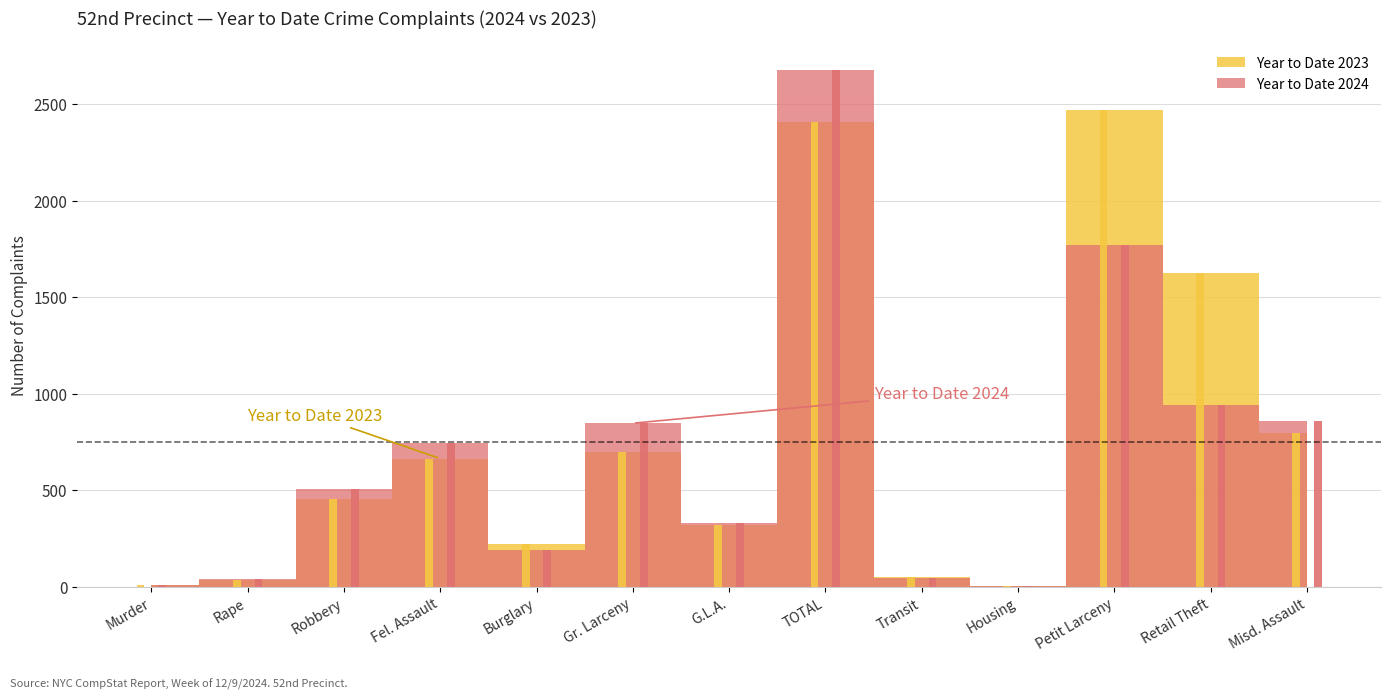

What is the label of the 3rd bar from the left?

Robbery